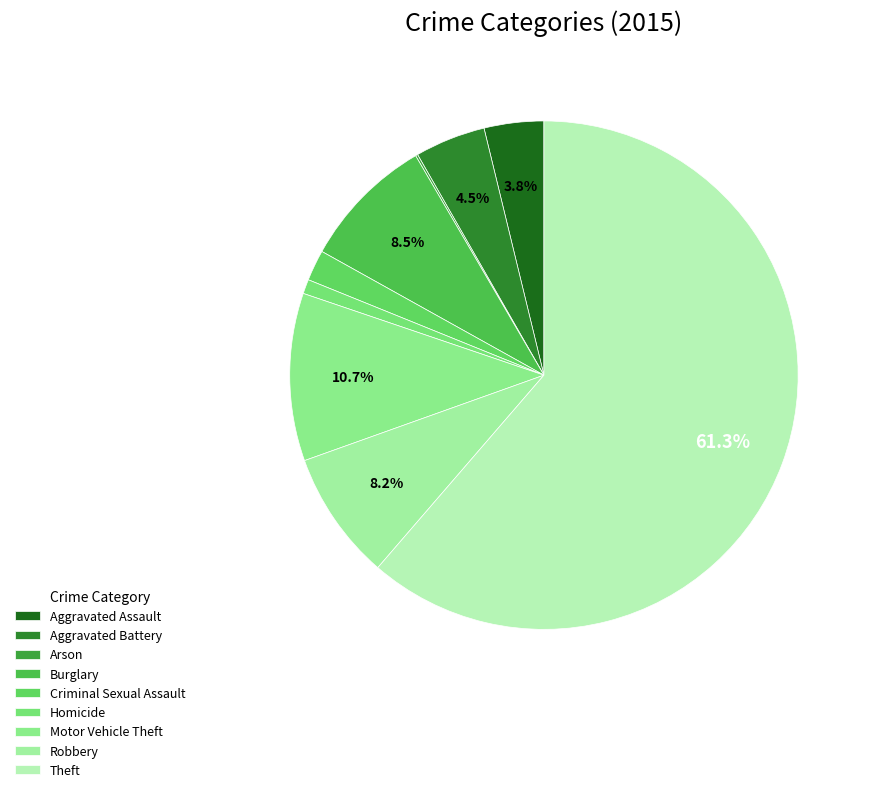

Which has a higher value, Robbery or Arson?

Robbery